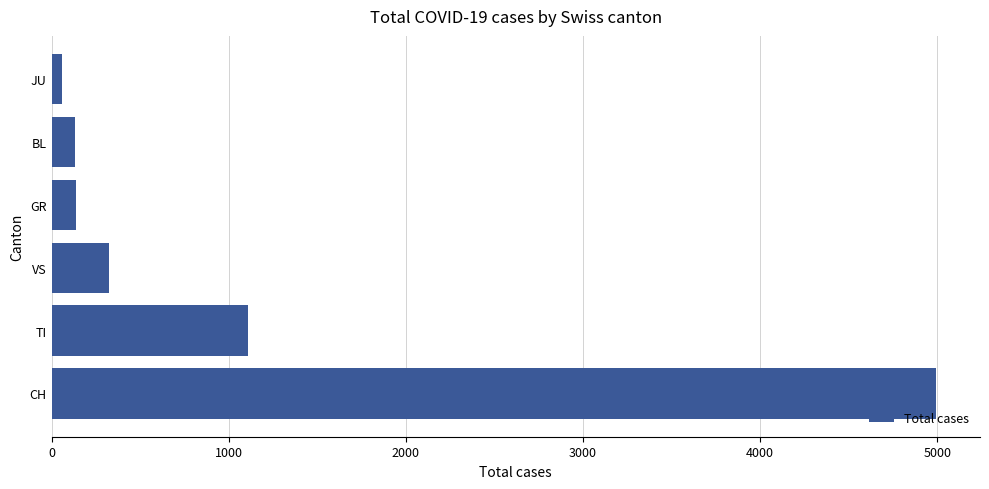

At which label is the value closest to 2525?

TI